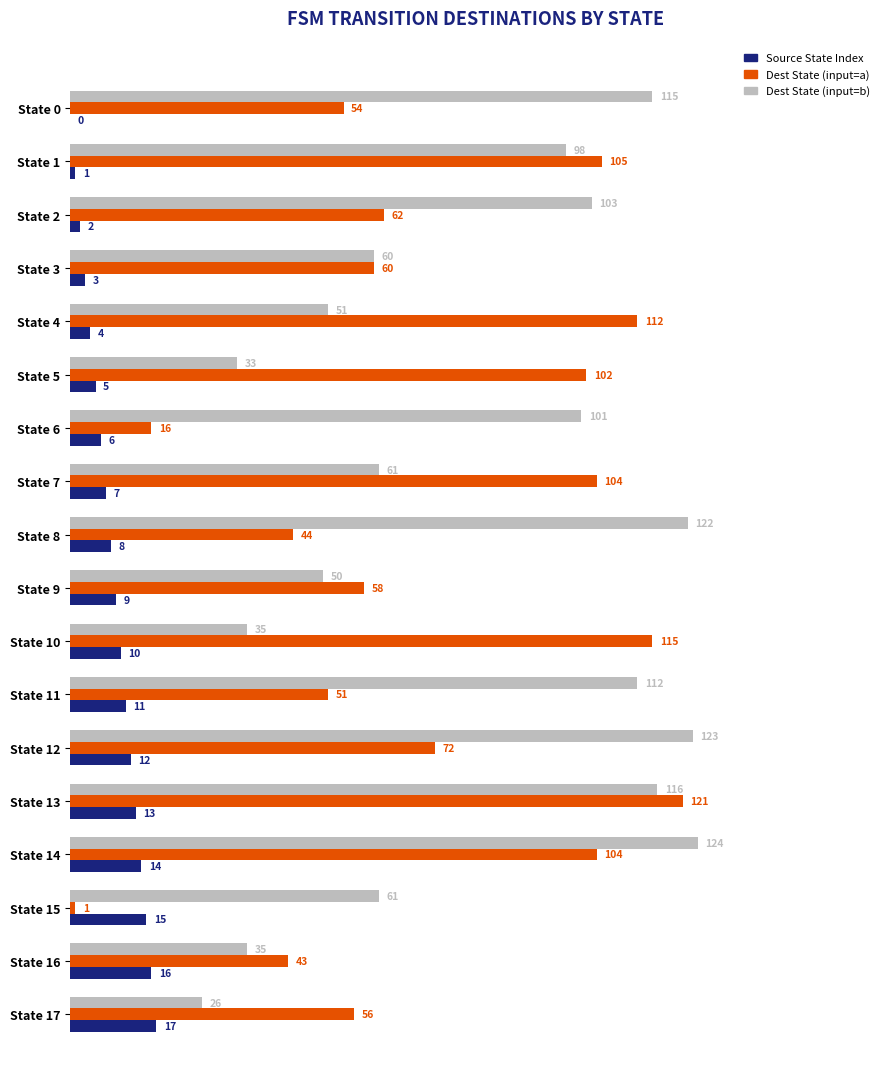

Which series has the largest total across all categories?

Dest State (input=b)